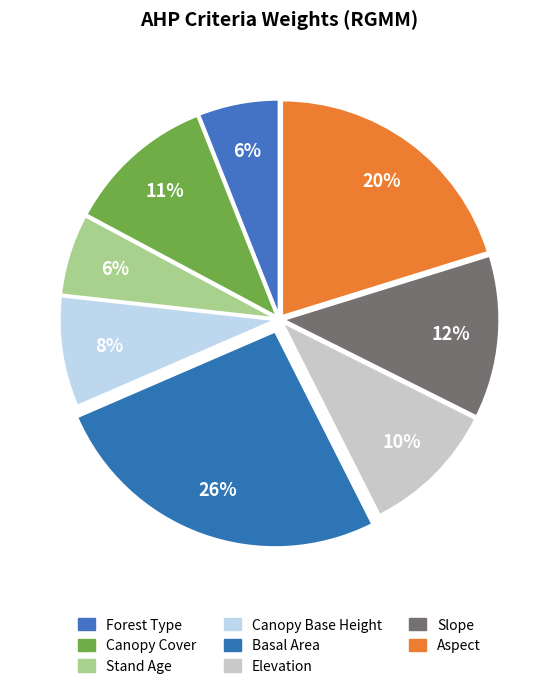

Combined, what portion of the pie is Stand Age and Basal Area?

32.0%